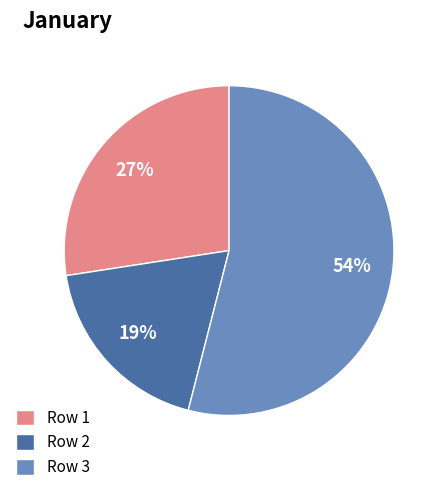

Rank the categories by value from highest to lowest.

Row 3, Row 1, Row 2